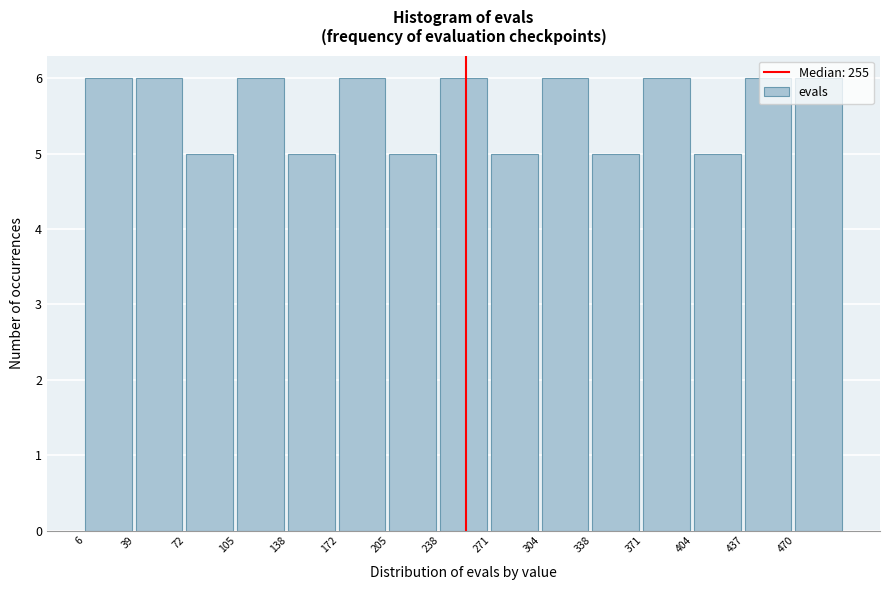

How tall is the bar that spans 205 to 240 on the x-axis? Neither the bar edges nor the heights are printed on the chart, so give them approximately, as read against the axes.

5